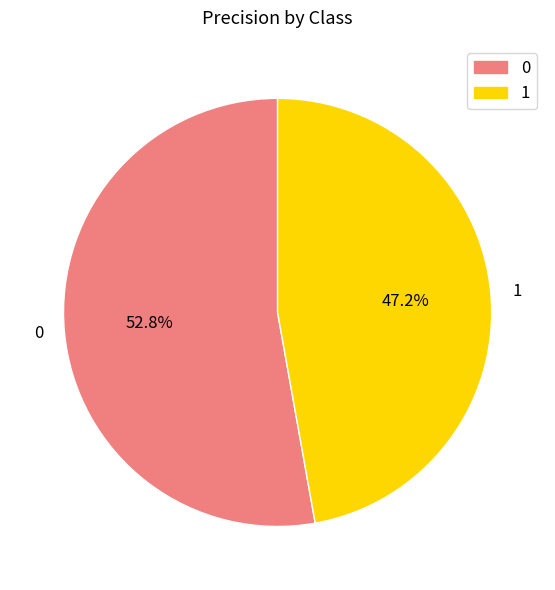

To the nearest percent, what is the difference between the 0 and 1 slice percentages?

6%